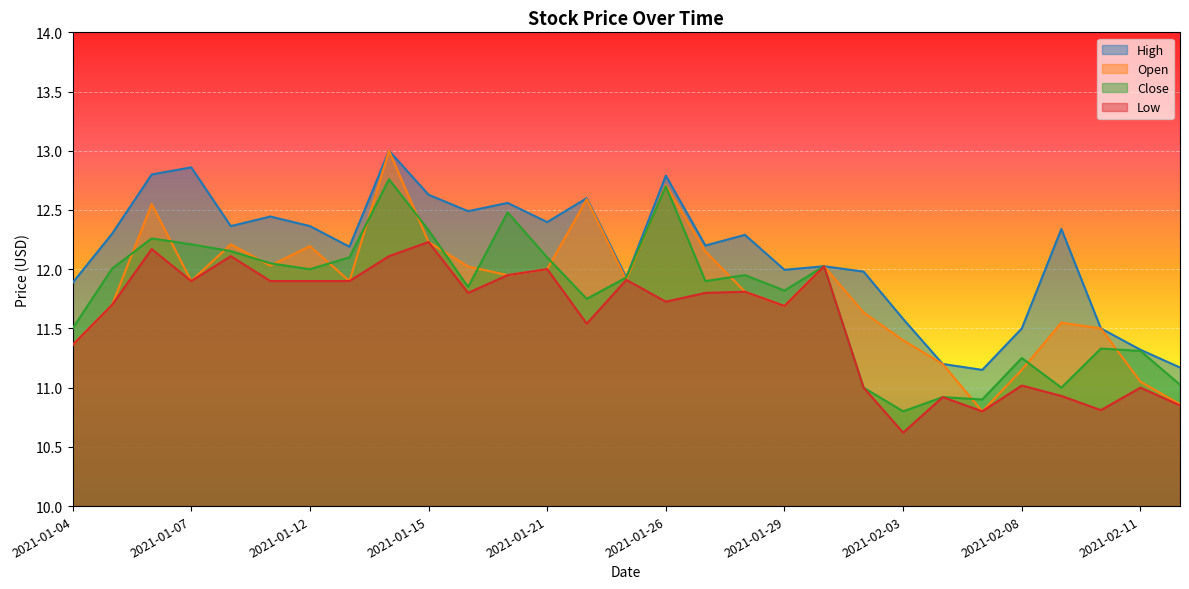

What is the label of the 13th point from the right?

2021-01-27